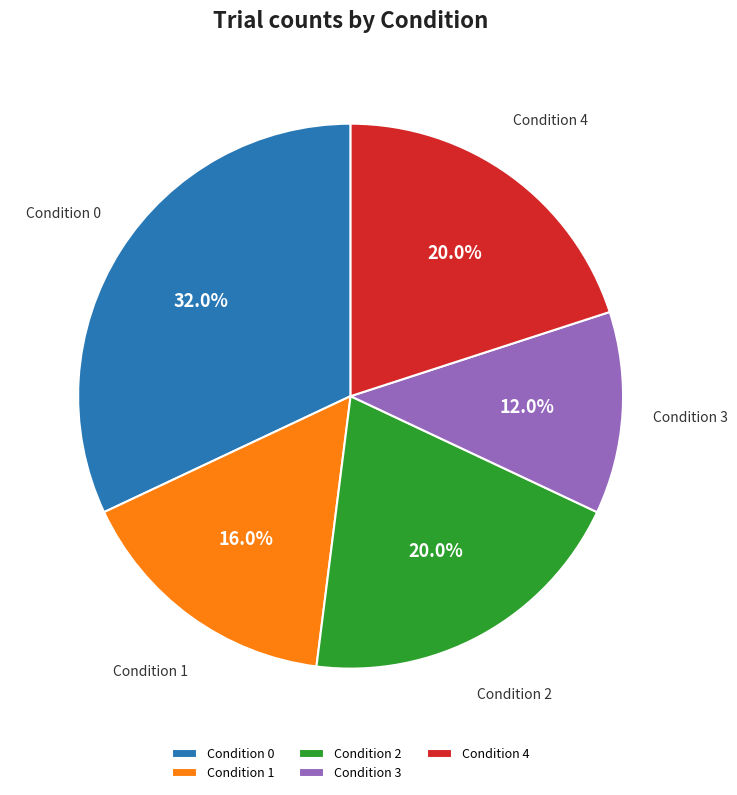

Which has a higher value, Condition 1 or Condition 4?

Condition 4